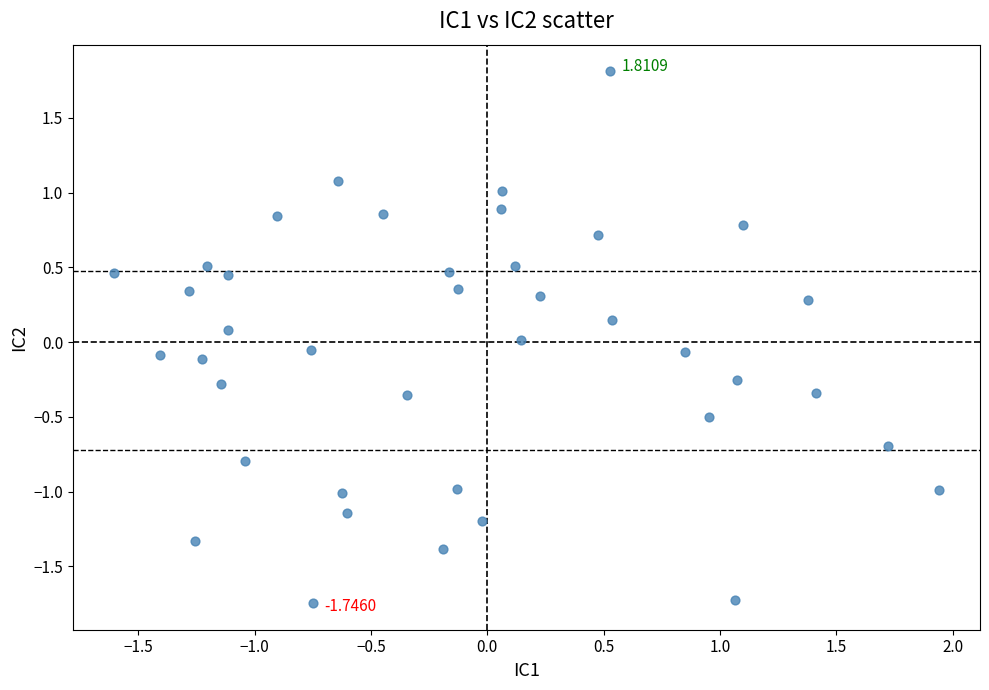

What is the range of X values (max minus min)?

3.5